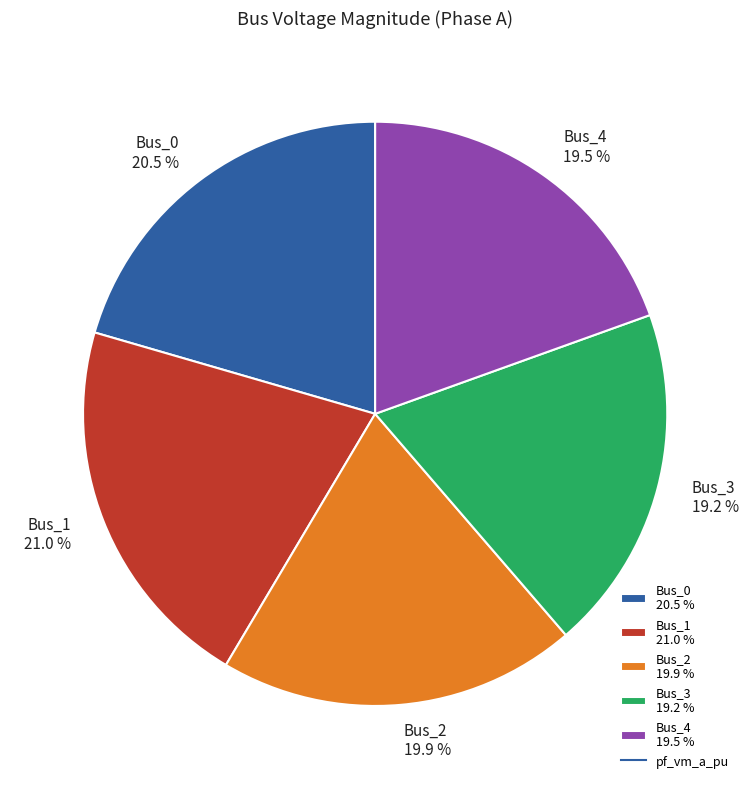

How many slices are in this pie chart?

5